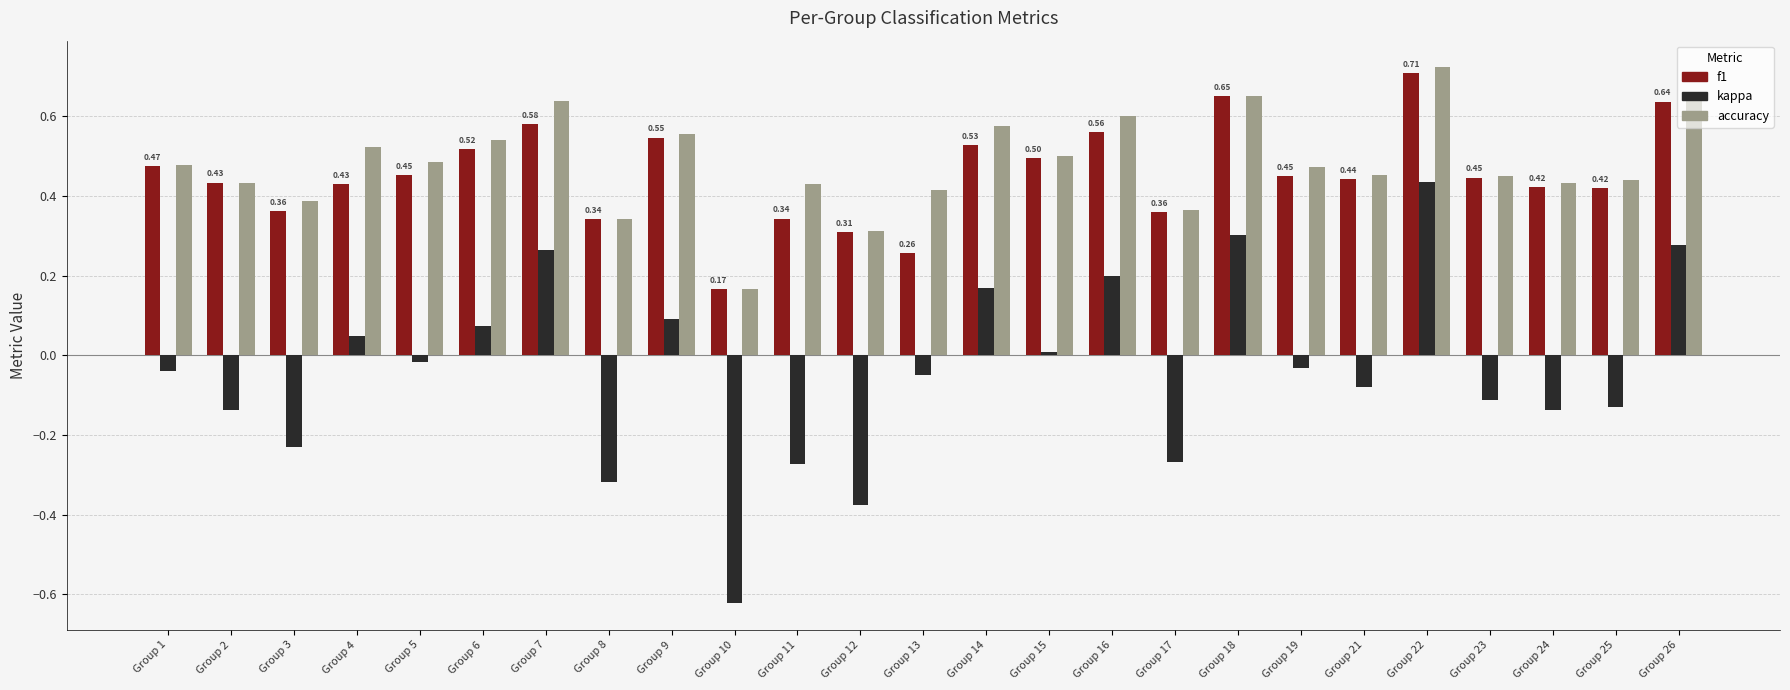

Which series has the widest spread of values?

kappa